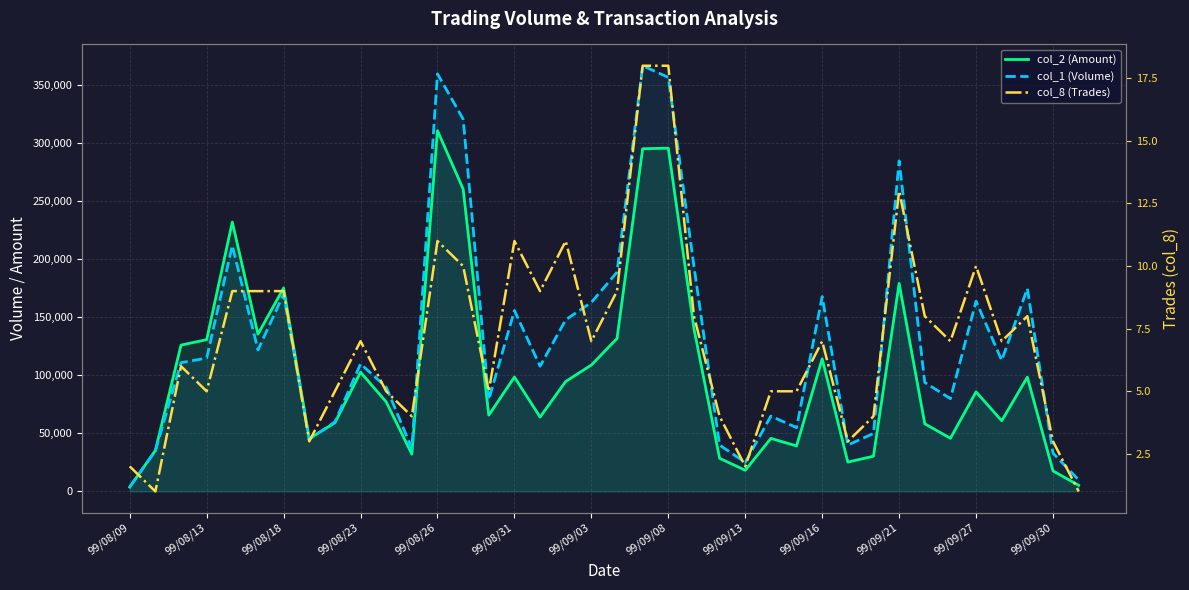

Which series has the largest total across all categories?

col_1 (Volume)